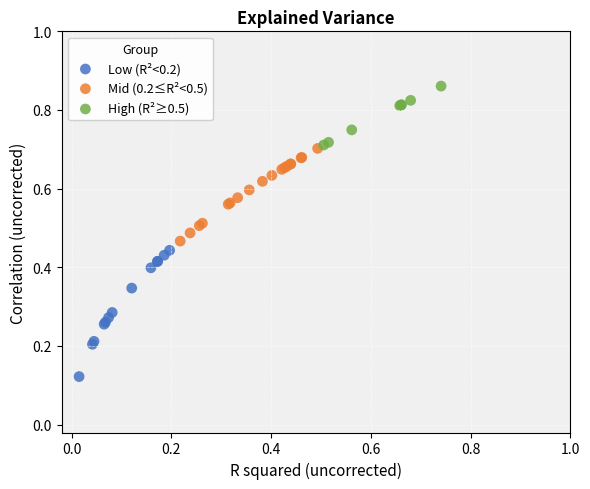

Which series has the largest Y range (max minus min)?

Low (R²<0.2)